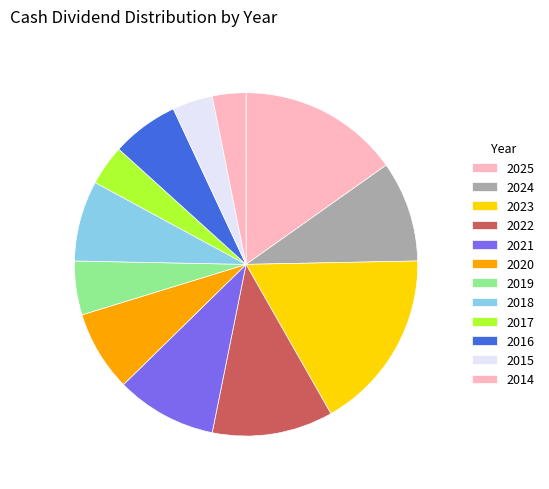

The 2024 slice represents 9% of the pie. True or false?

True